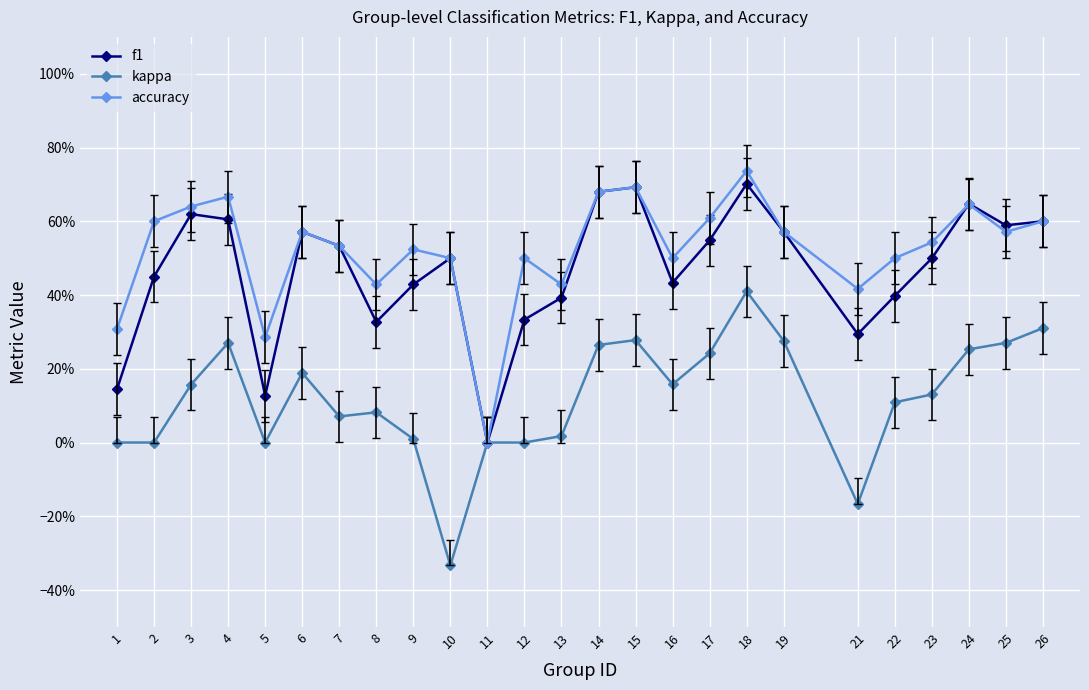

Is this an area chart (filled region under the line)?

No